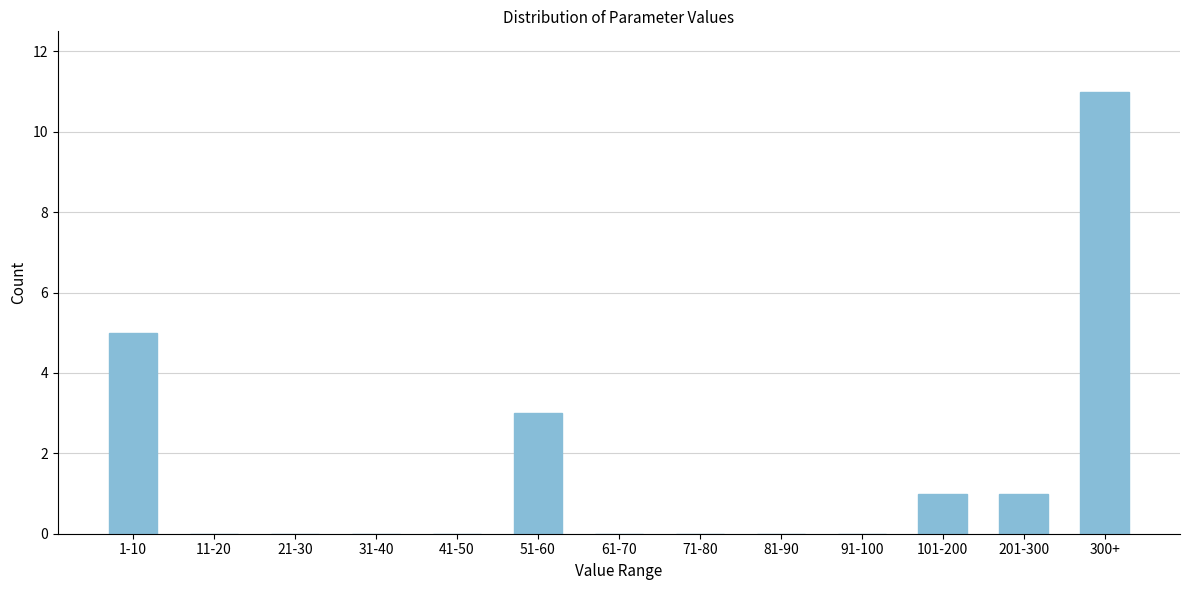

Reading right to left, list all the values displayed in this chart.

300+=11	201-300=1	101-200=1	91-100=0	81-90=0	71-80=0	61-70=0	51-60=3	41-50=0	31-40=0	21-30=0	11-20=0	1-10=5